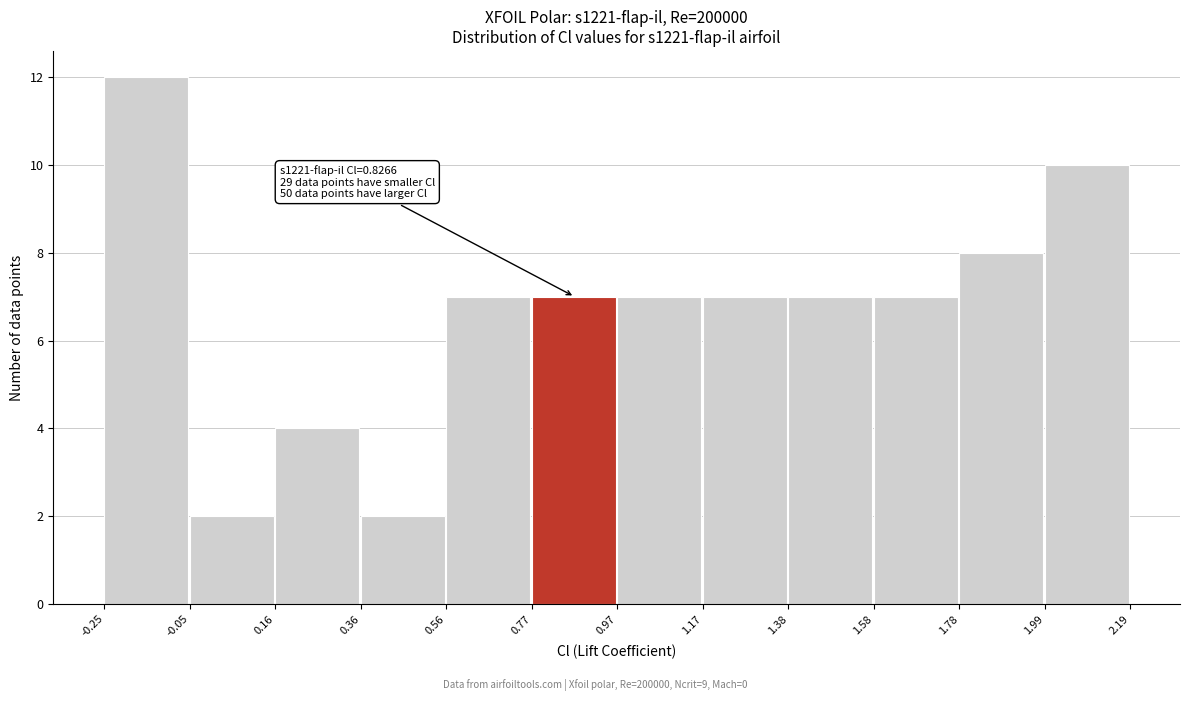

Over which range of the x-axis is the bar tallest?

-0.25 to -0.05